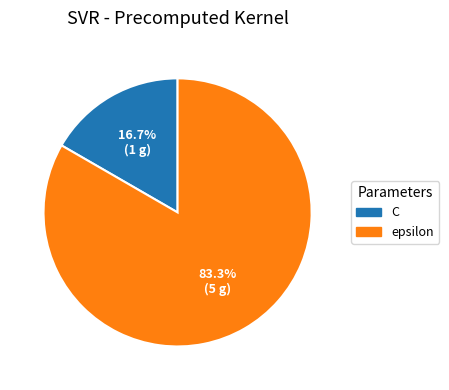

The epsilon slice represents 83% of the pie. True or false?

True